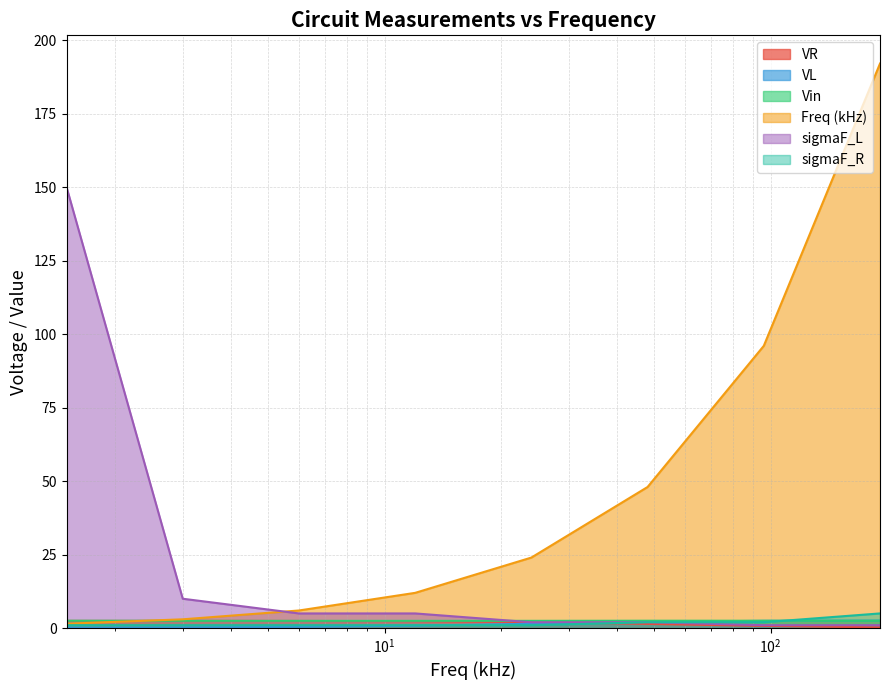

Which series has the largest total across all categories?

Freq (kHz)